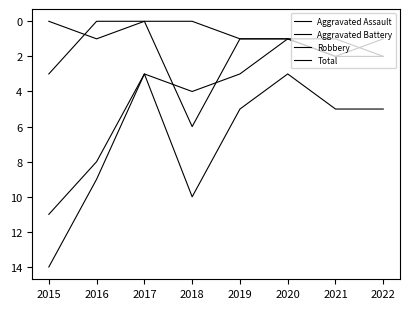

In Total, how many points are higher than both neighbors (excluding endpoints)?

1